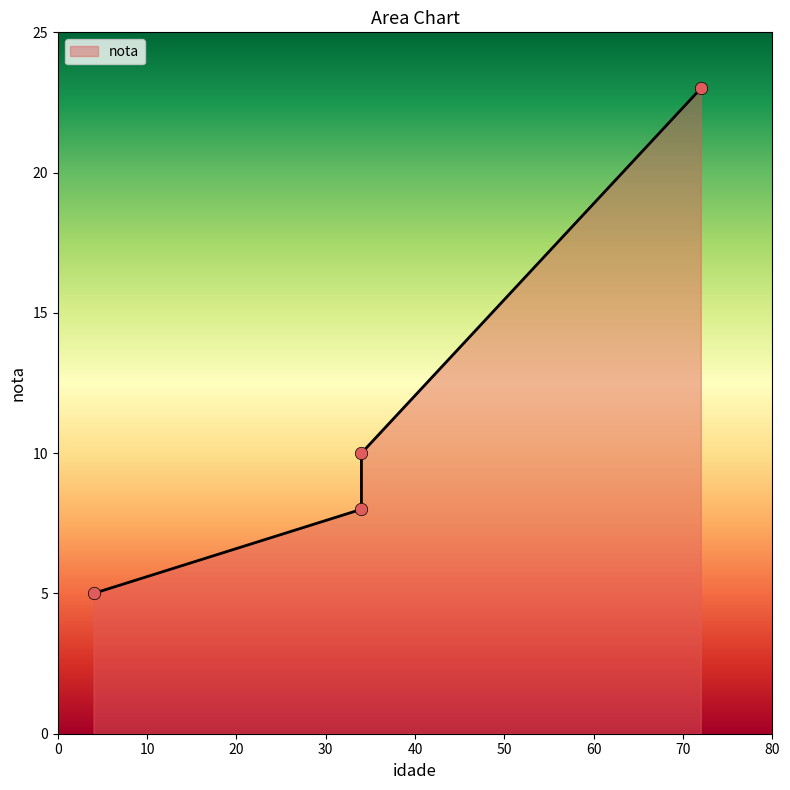

What is the ratio of the value at 34 to the value at 4?

1.6